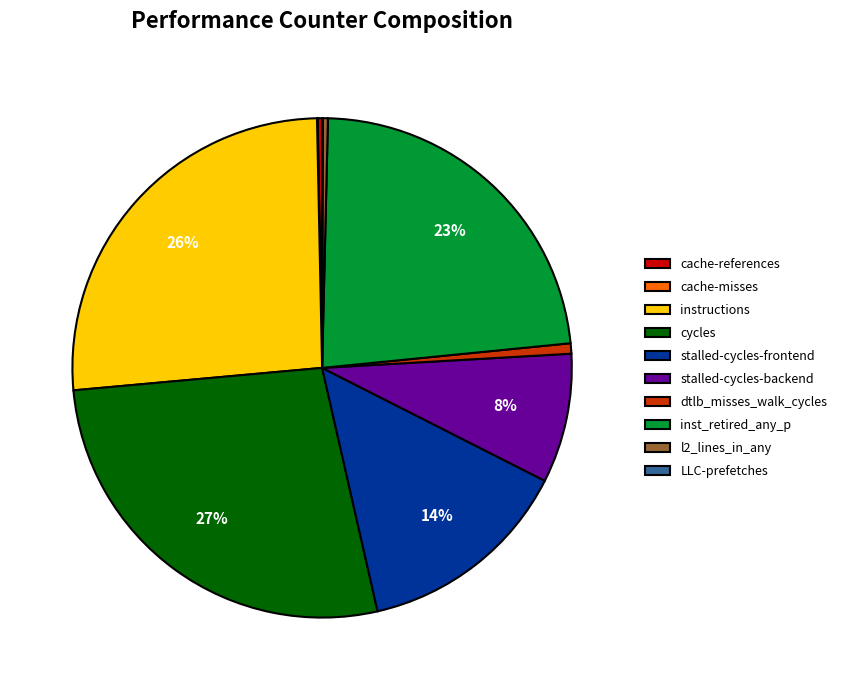

To the nearest percent, what is the average slice percentage?

10%